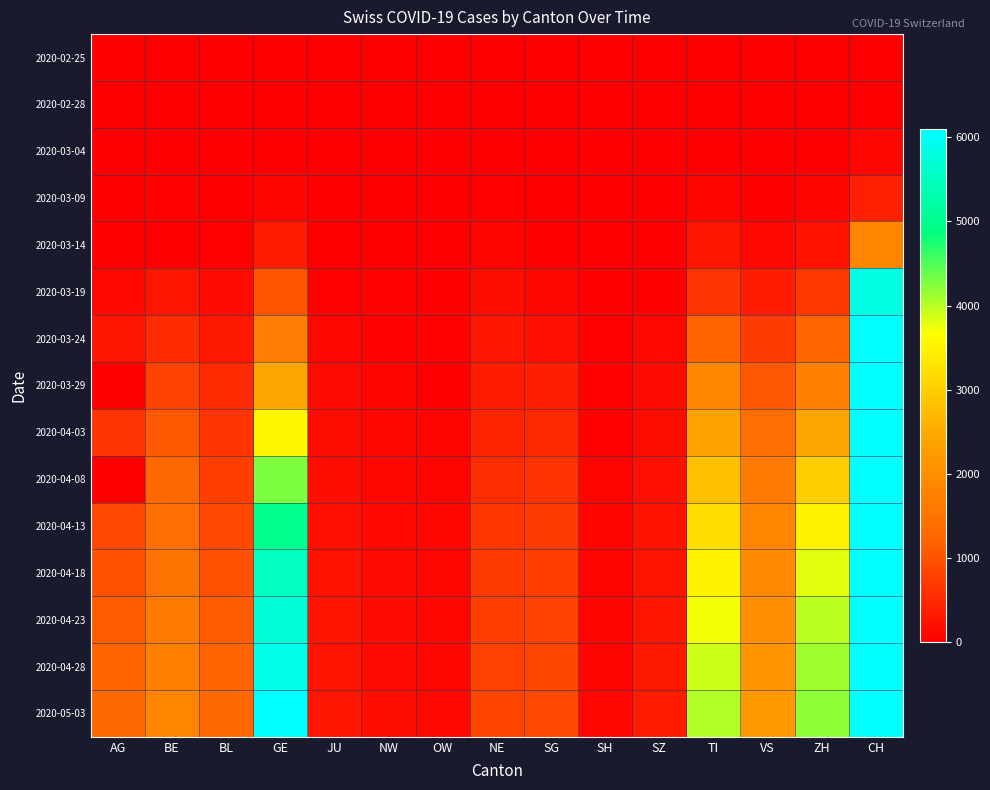

Rank the series at VS from highest to lowest value.

2020-05-03, 2020-04-28, 2020-04-23, 2020-04-18, 2020-04-13, 2020-04-08, 2020-04-03, 2020-03-29, 2020-03-24, 2020-03-19, 2020-03-14, 2020-03-09, 2020-03-04, 2020-02-25, 2020-02-28